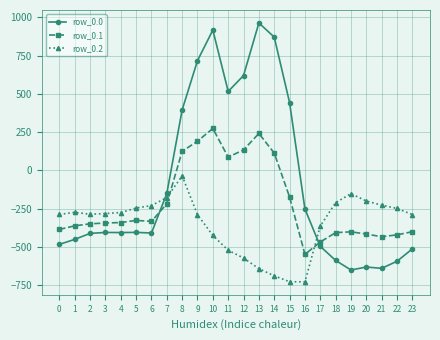

Read the row_0.2 value at 2.

-285.5